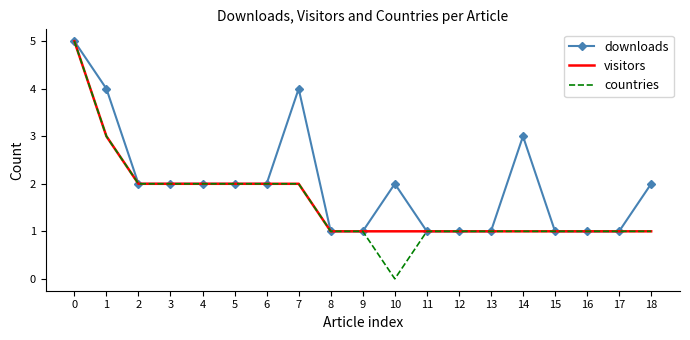

The countries series shows 2 at 4. True or false?

True